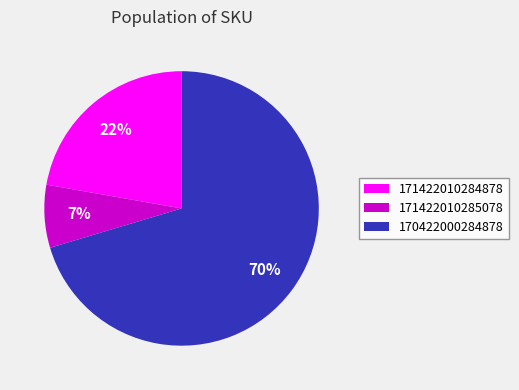

Which has a higher value, 171422010285078 or 171422010284878?

171422010284878